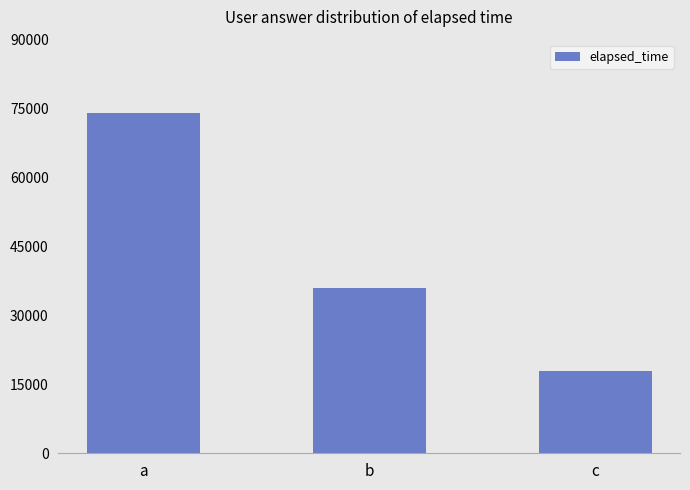

True or false: the data shows 23743 at c.

False